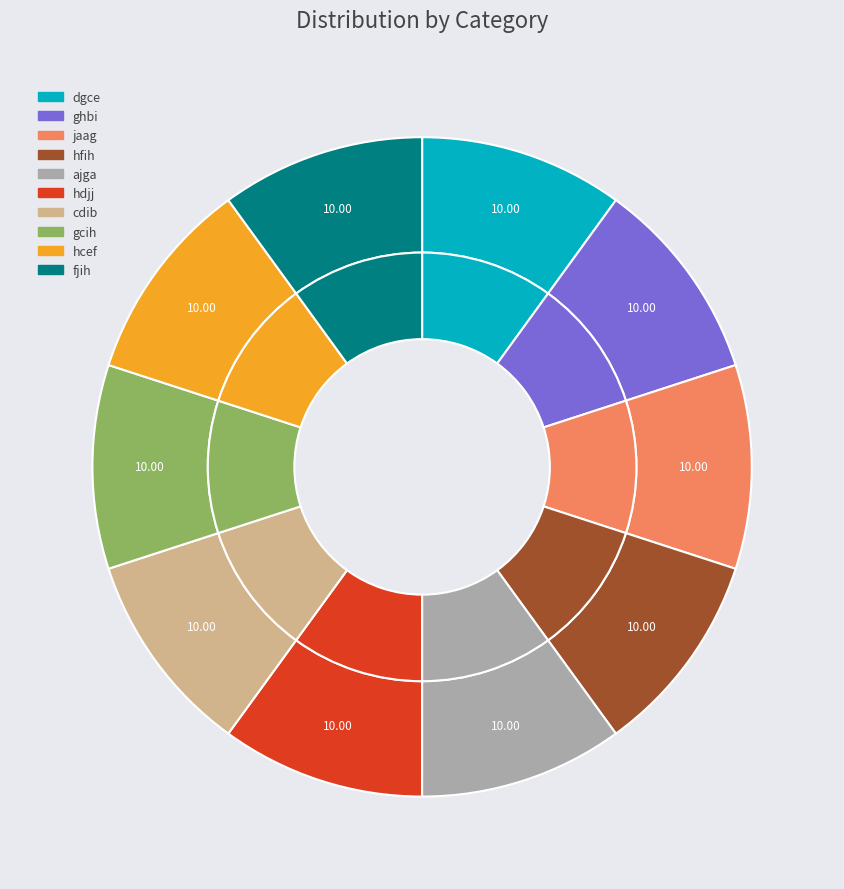

Does hcef account for over 50% of the chart?

No